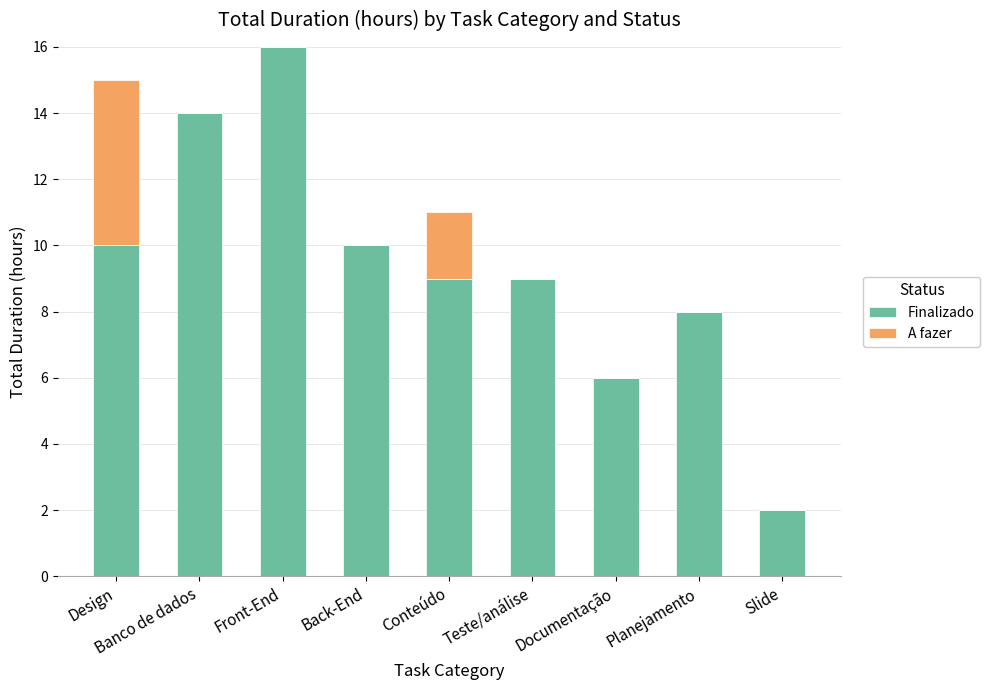

What is the sum of the Finalizado values at Conteúdo and Banco de dados?

23